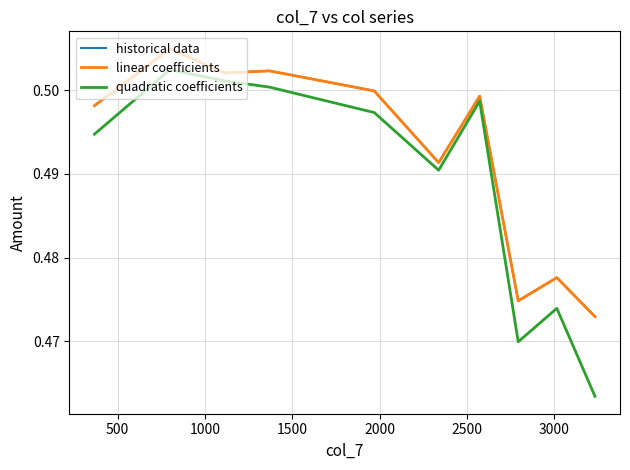

Does the chart have visible grid lines?

Yes